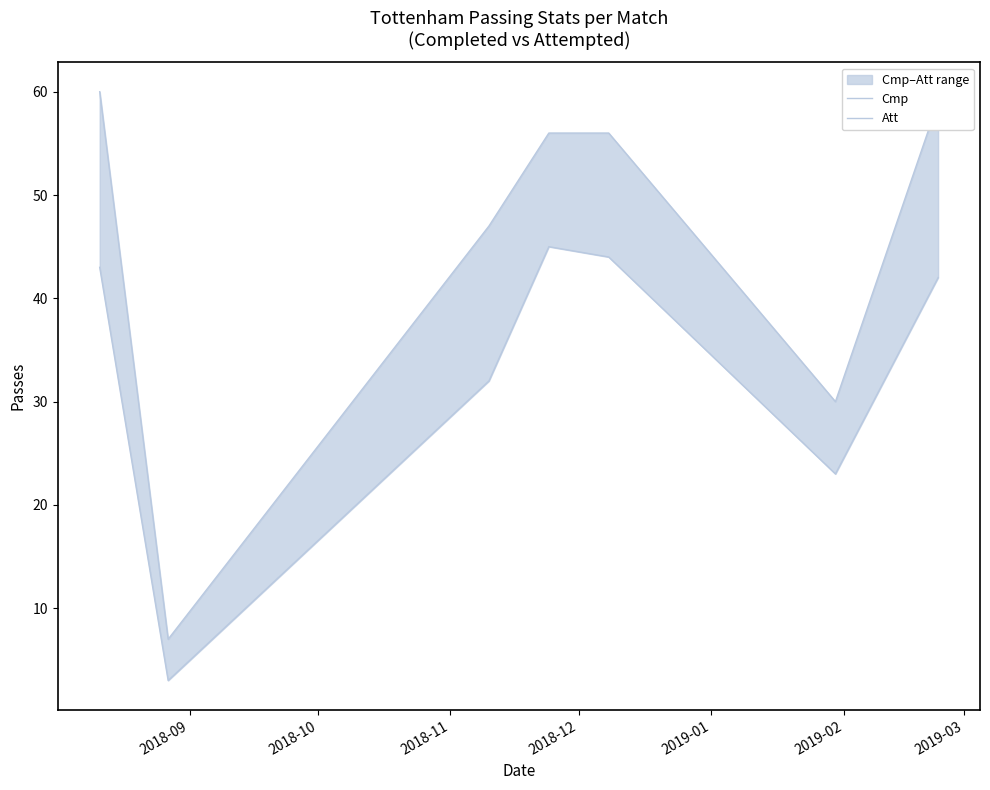

Is this an area chart (filled region under the line)?

No